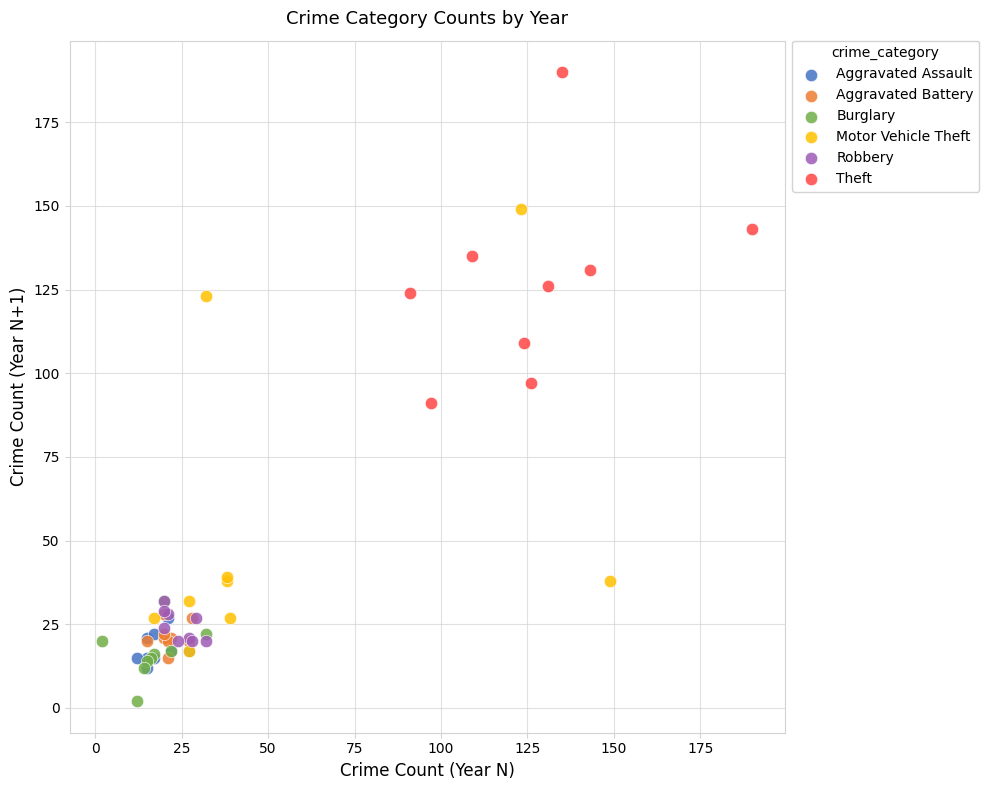

Which series has the widest spread of Y values?

Motor Vehicle Theft